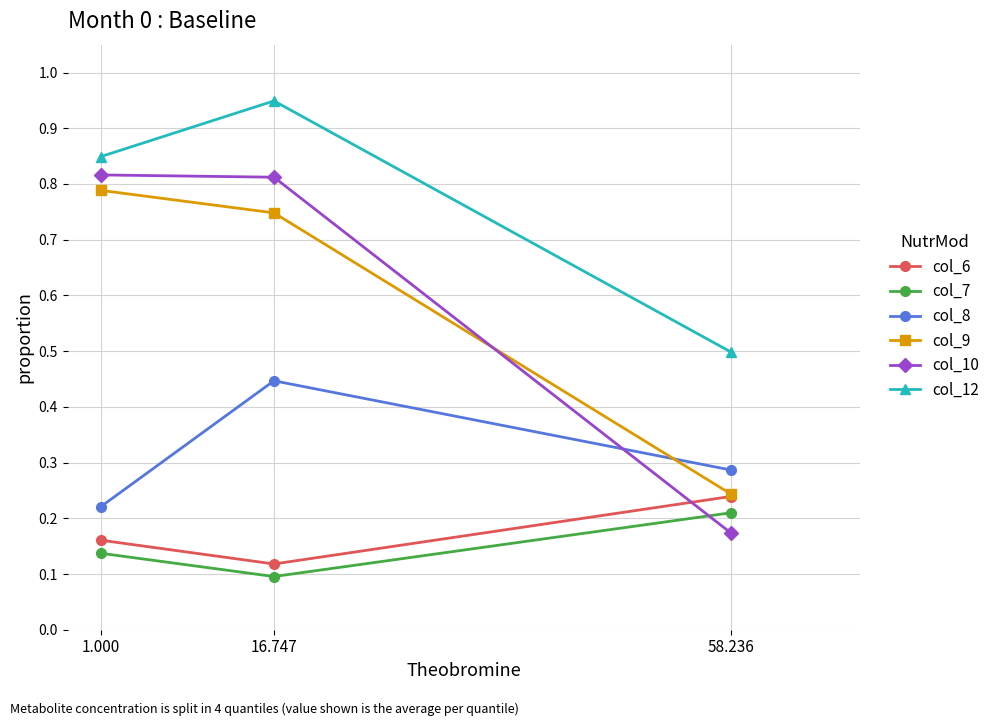

Between 1.000 and 16.747, which series saw the biggest shift?

col_8